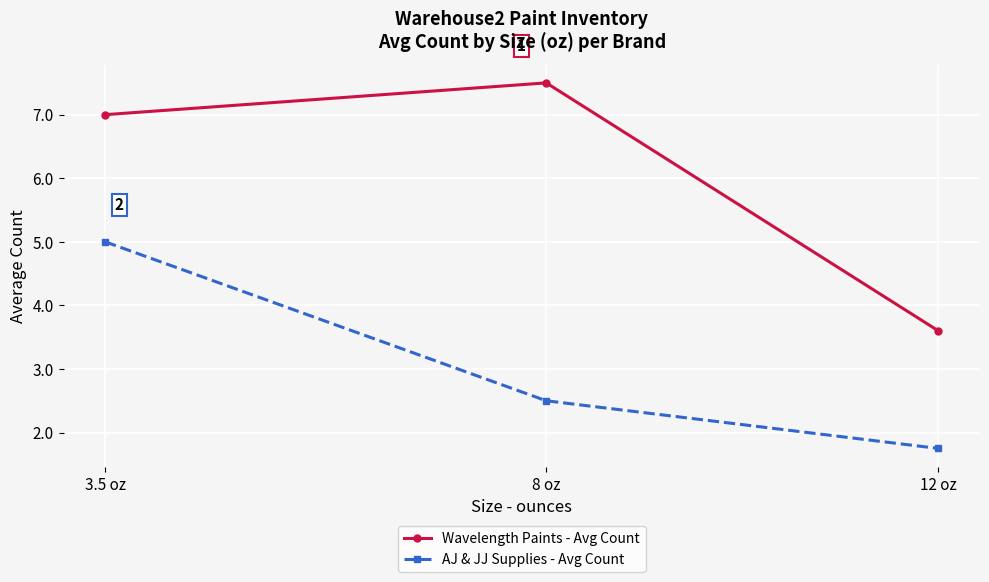

Which series has the largest range (max minus min)?

Wavelength Paints - Avg Count